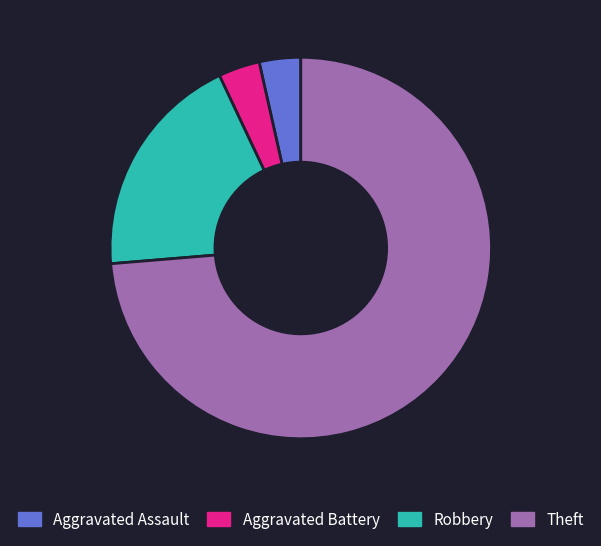

Count the number of slices in the pie.

4